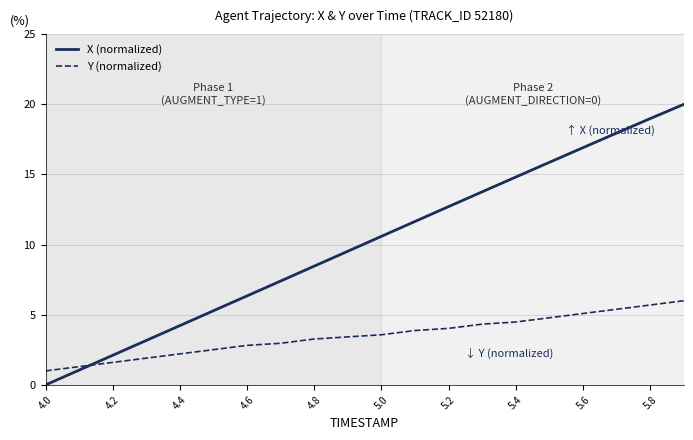

List the series in order of their overall mean, highest first.

X (normalized), Y (normalized)